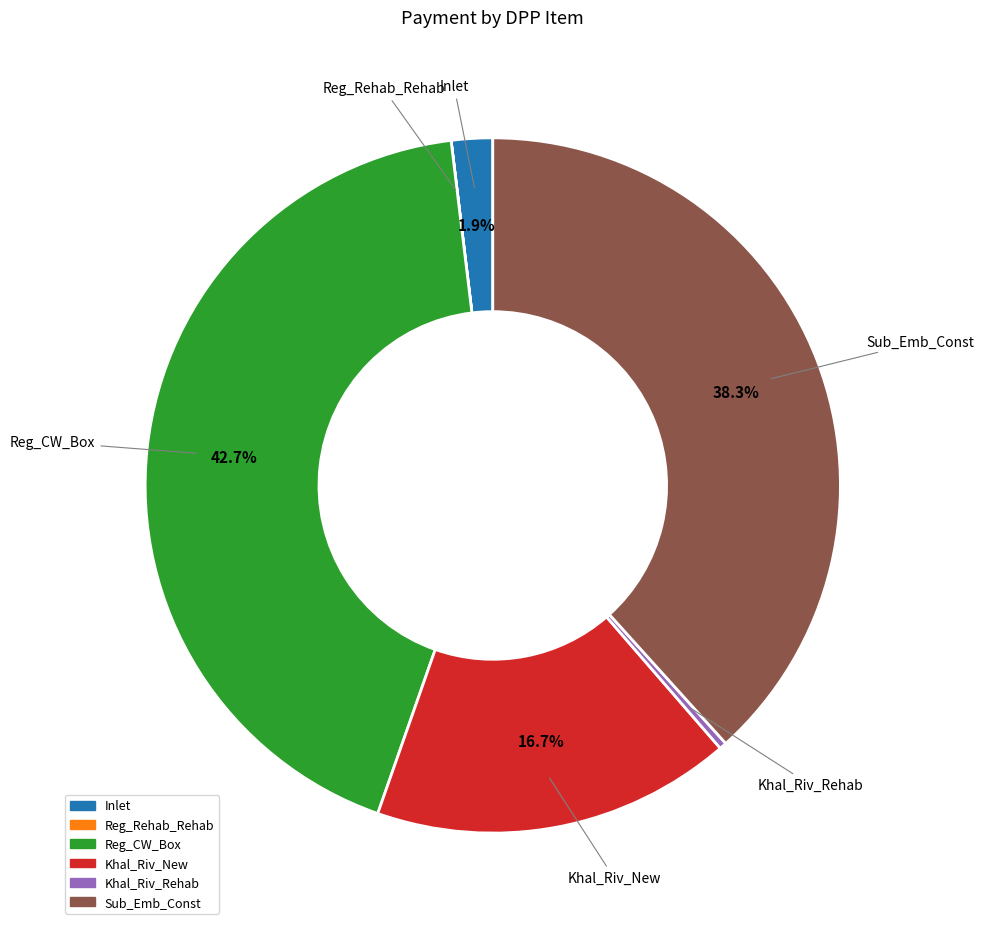

Which category has the biggest portion of the pie?

Reg_CW_Box